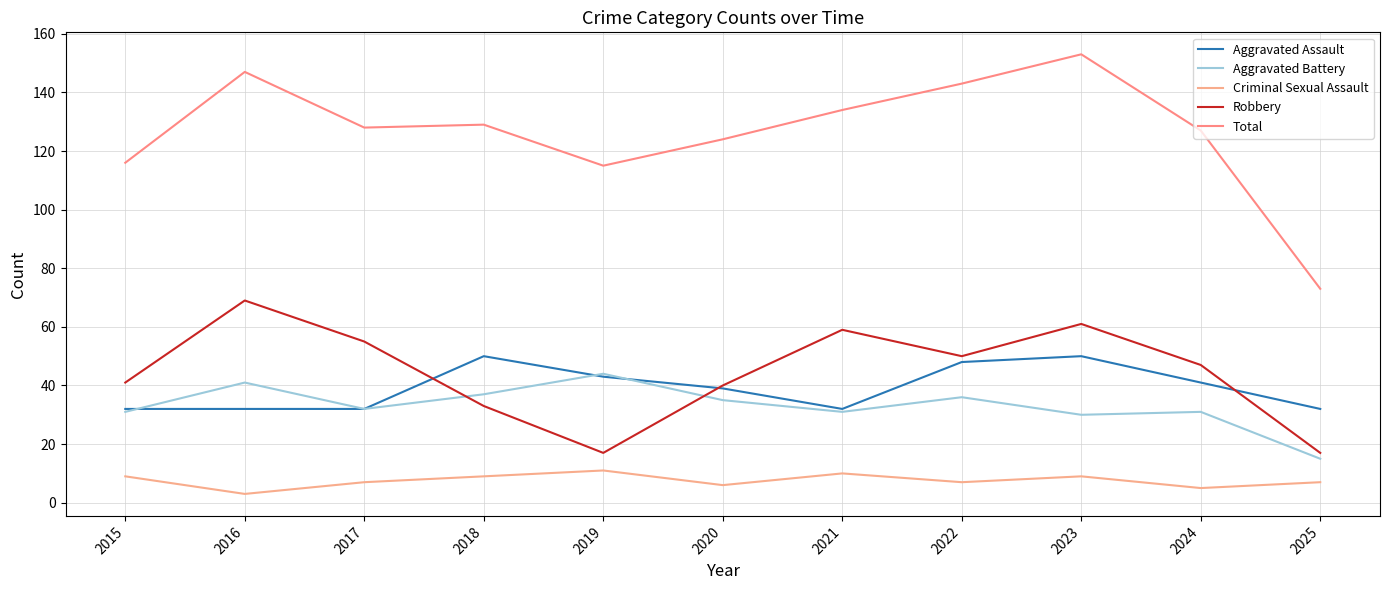

At which category is the sum across all series the highest?

2023